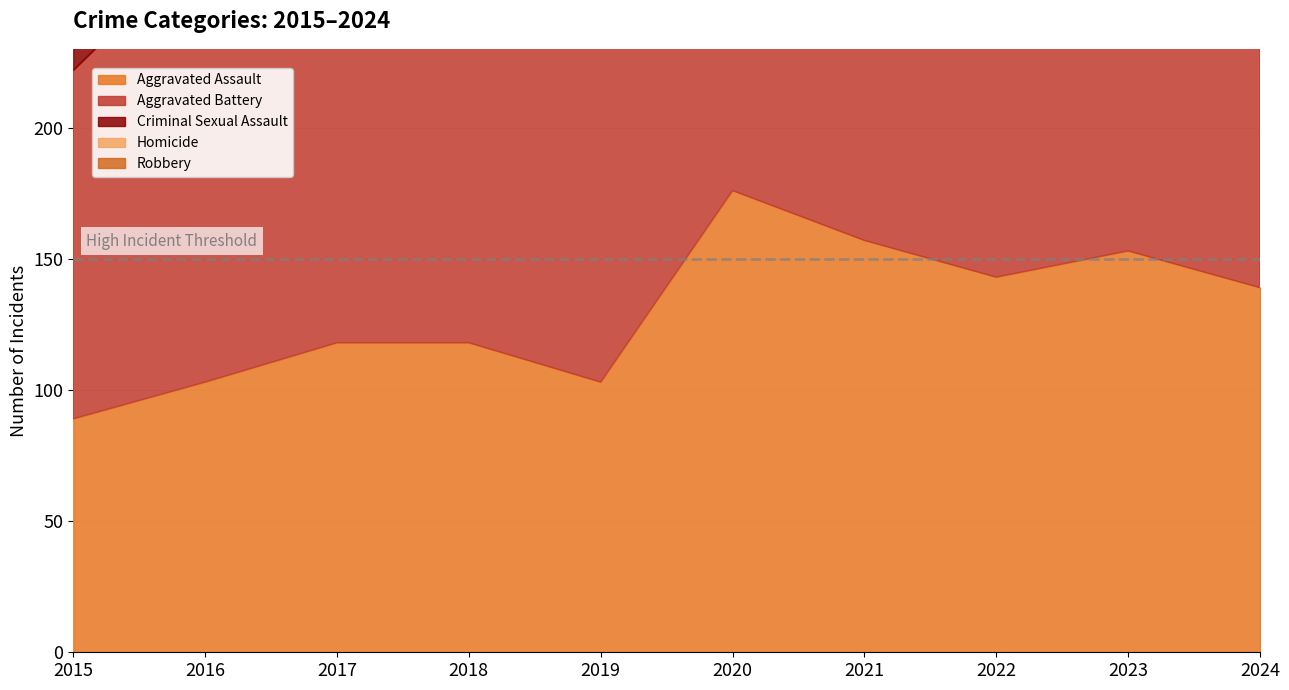

What is the difference between the maximum and minimum values in the Aggravated Battery series?

72